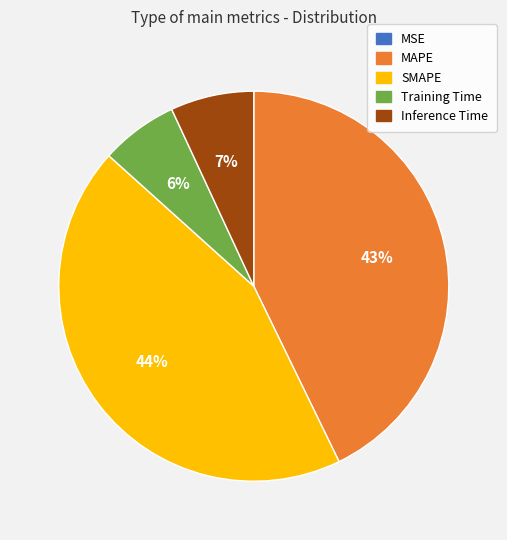

To the nearest percent, what is the combined percentage of Training Time and SMAPE?

50%